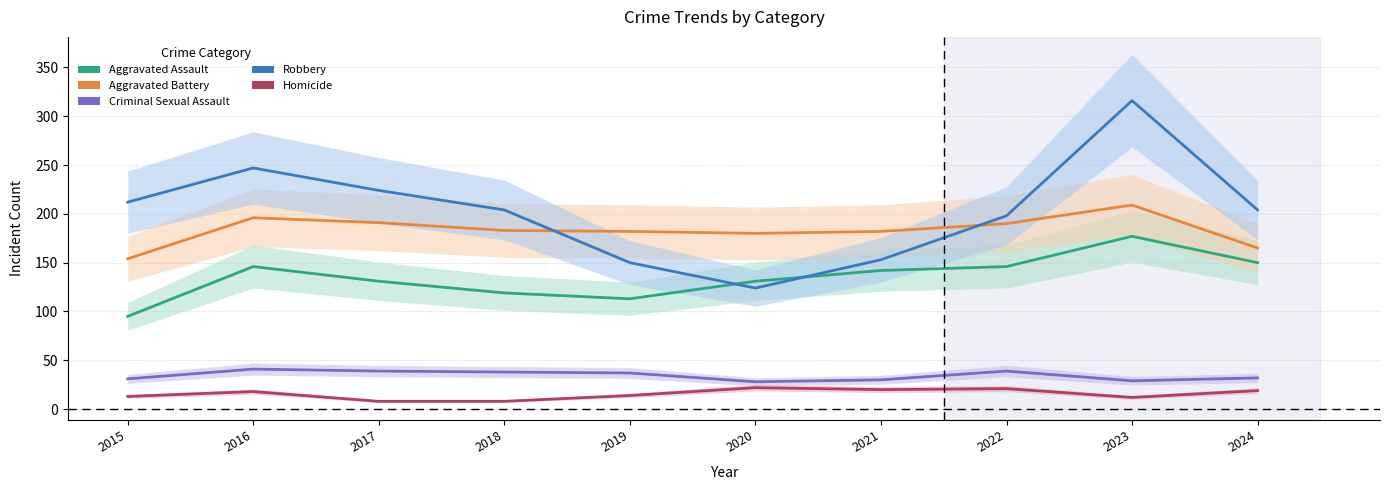

Which category has the lowest value in the Criminal Sexual Assault series?

2020